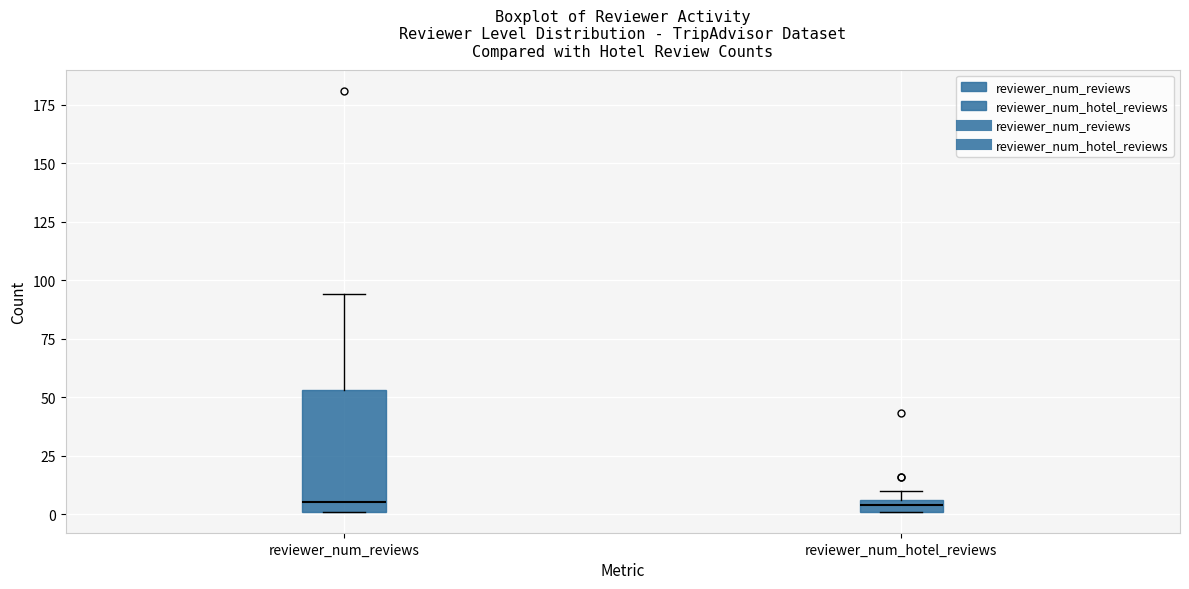

Where is the upper edge of the box for reviewer_num_hotel_reviews on the y-axis? The values are not printed on the chart, so give them approximately, as read against the axis.

5